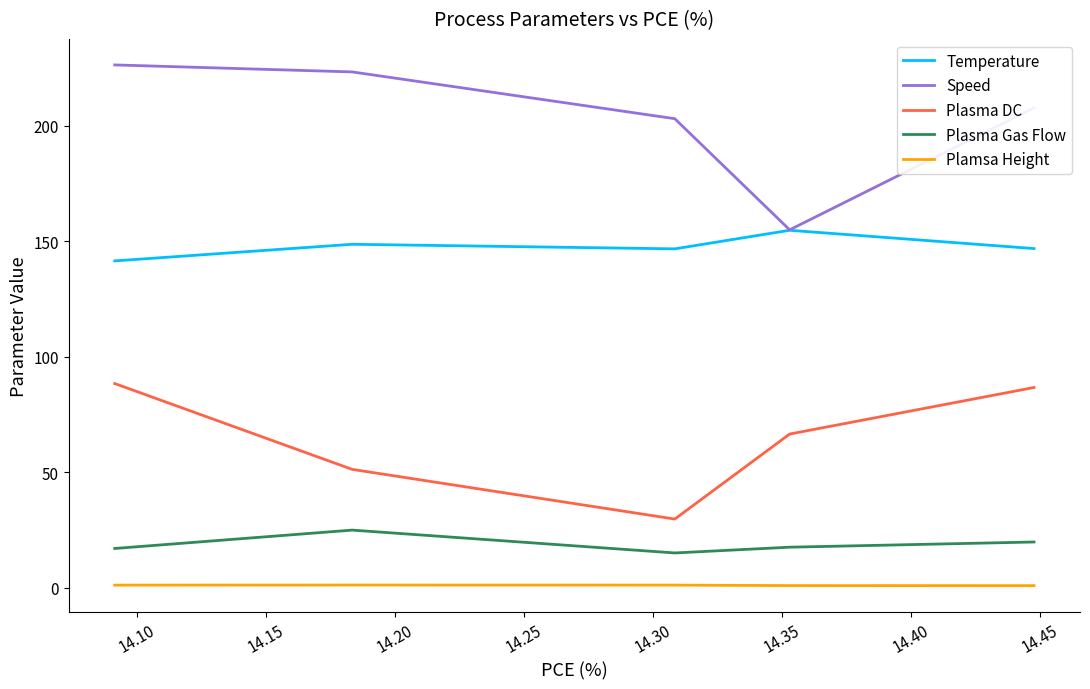

True or false: Plasma Gas Flow and Plamsa Height intersect in this chart.

False